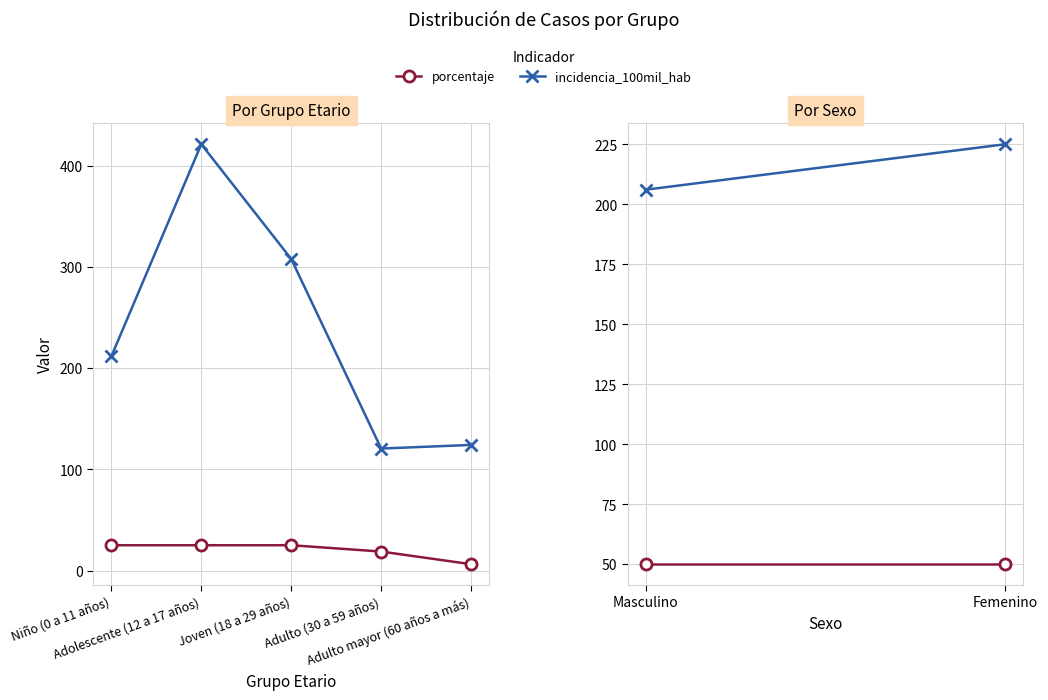

List the series in order of their overall mean, highest first.

incidencia_100mil_hab, porcentaje